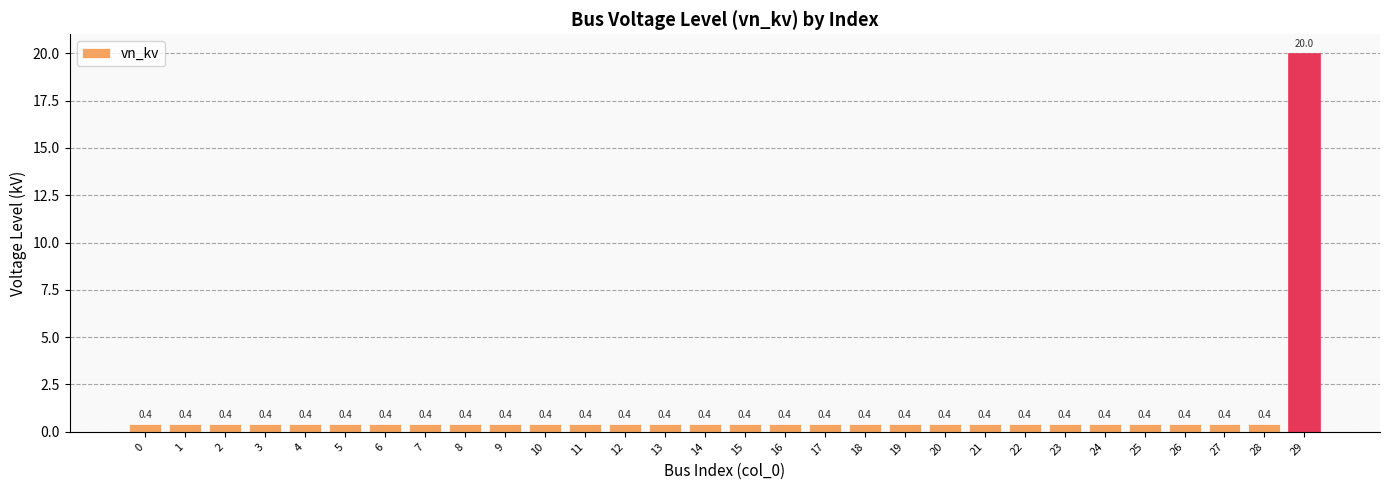

What is the smallest value displayed?

0.4